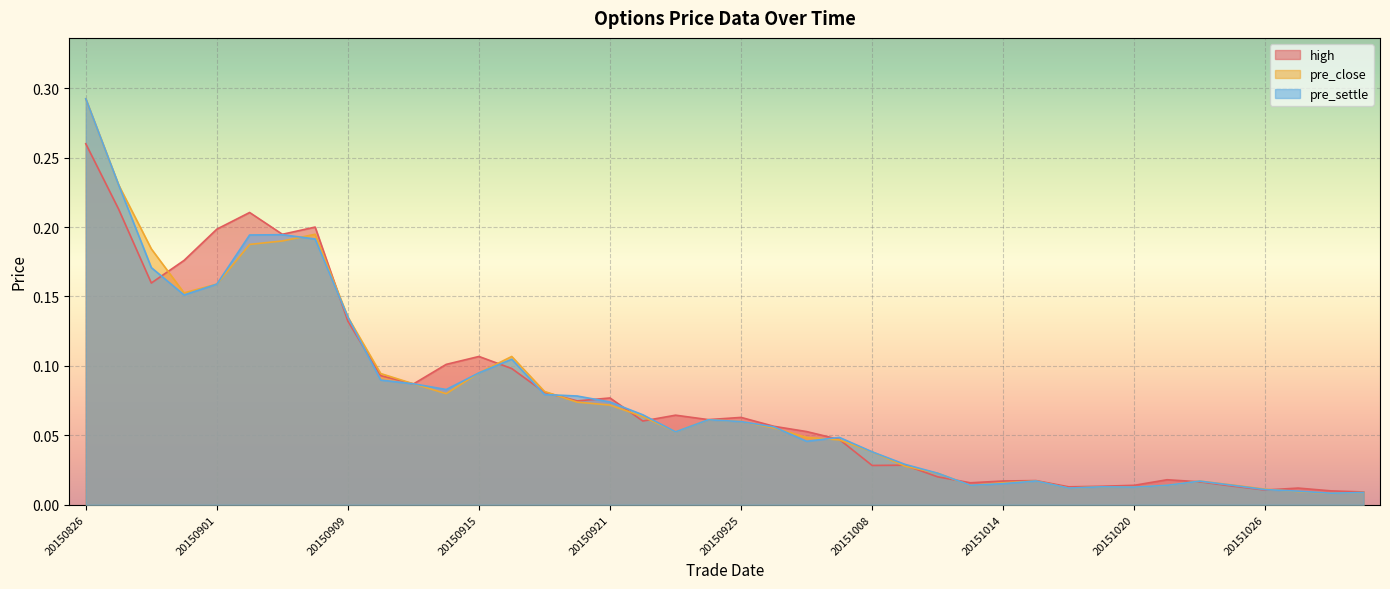

What is the difference between the maximum and minimum values in the pre_settle series?

0.3